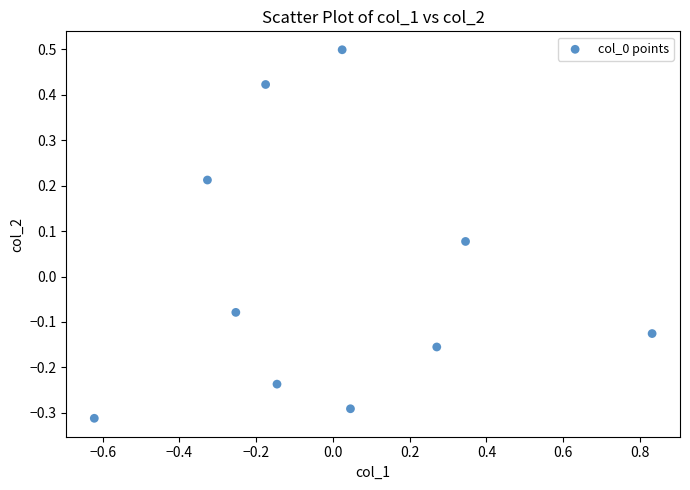

What is the range of X values (max minus min)?

1.5